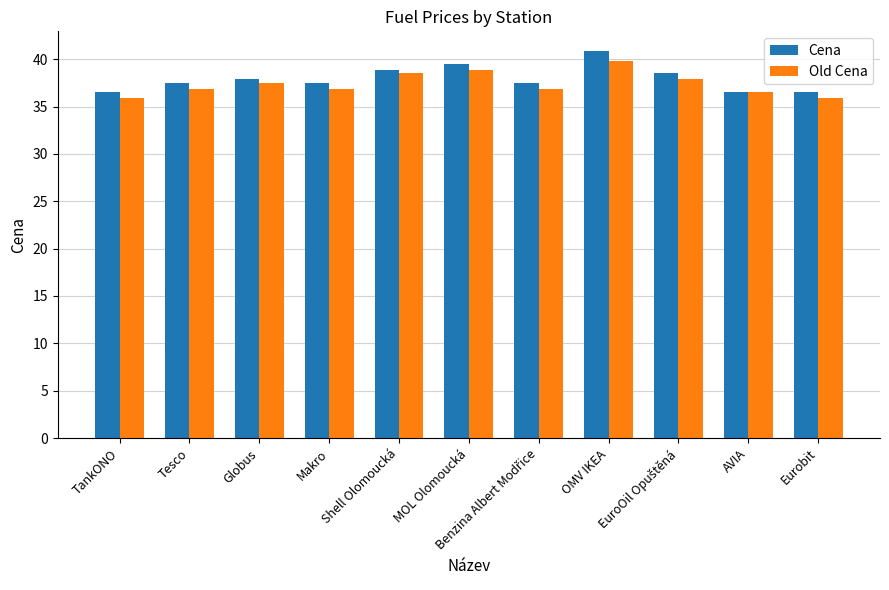

How many data points in Cena are above 37?

8